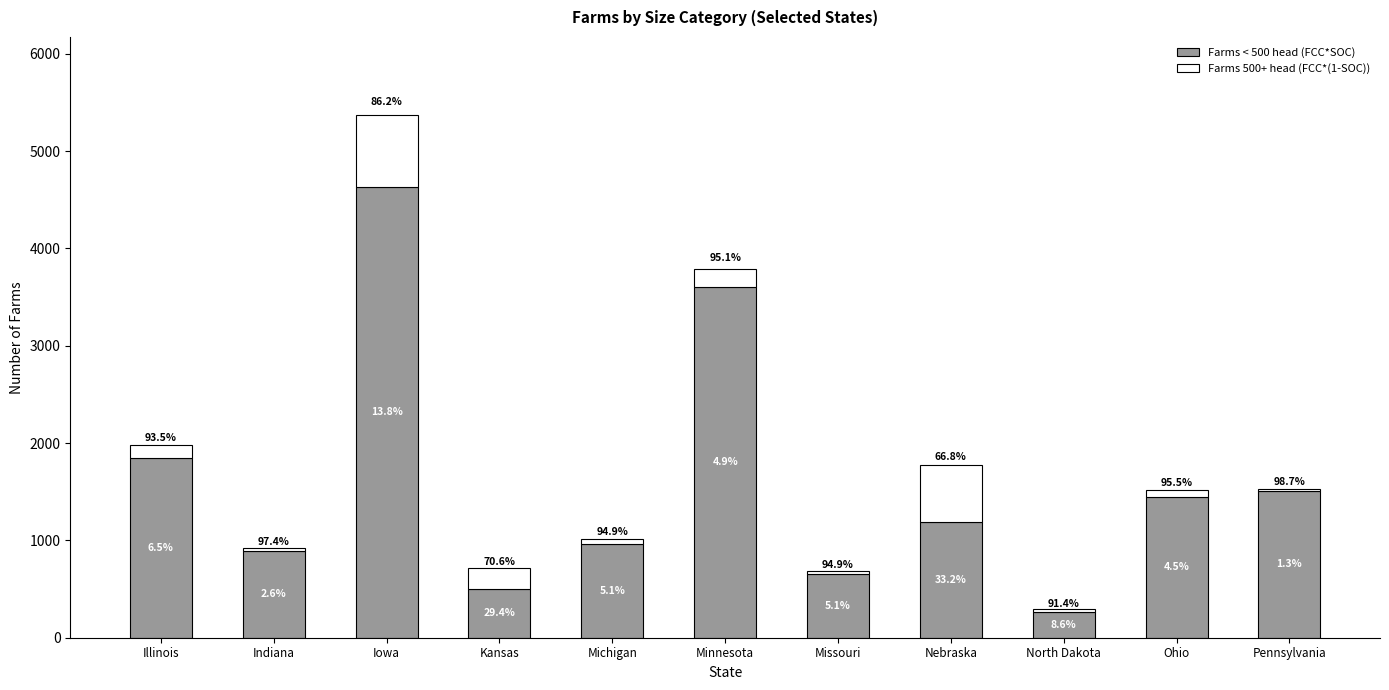

List the series in order of their overall mean, lowest first.

Farms 500+ head (FCC*(1-SOC)), Farms < 500 head (FCC*SOC)